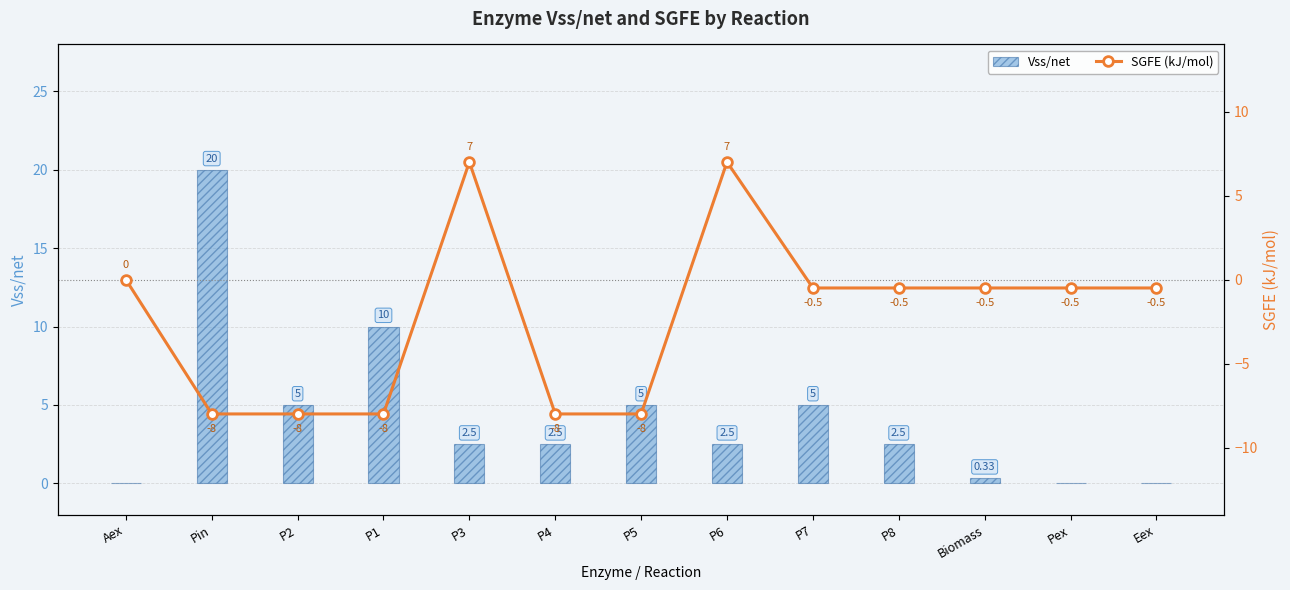

Are the bars grouped side by side (vs. stacked)?

Yes